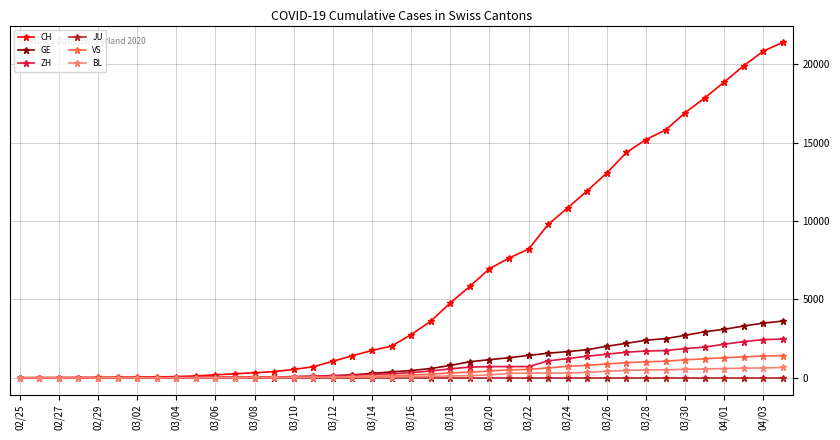

What is the average value of the BL series?

197